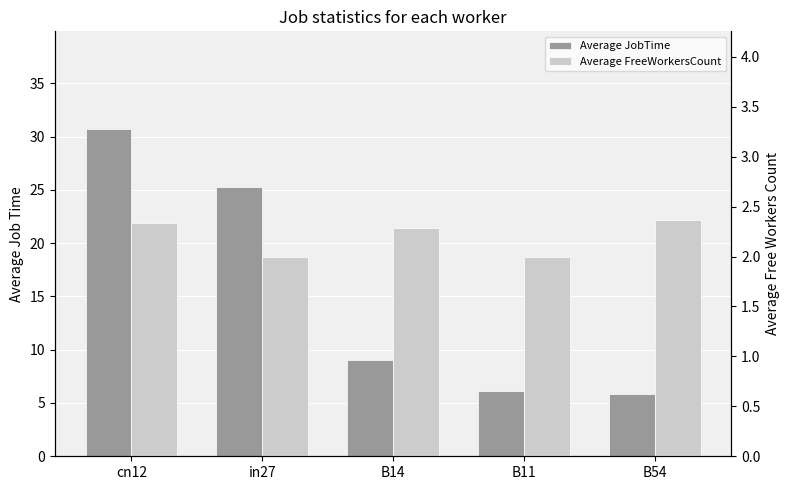

The value of Average FreeWorkersCount at B54 is 0.7. True or false?

False